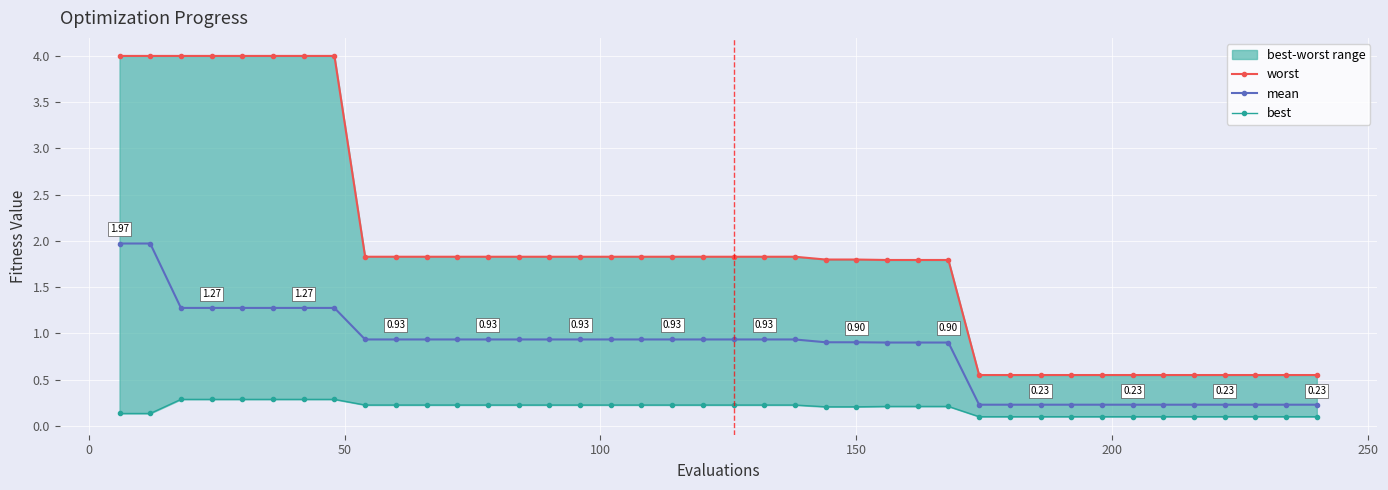

Which series has the widest spread of values?

worst